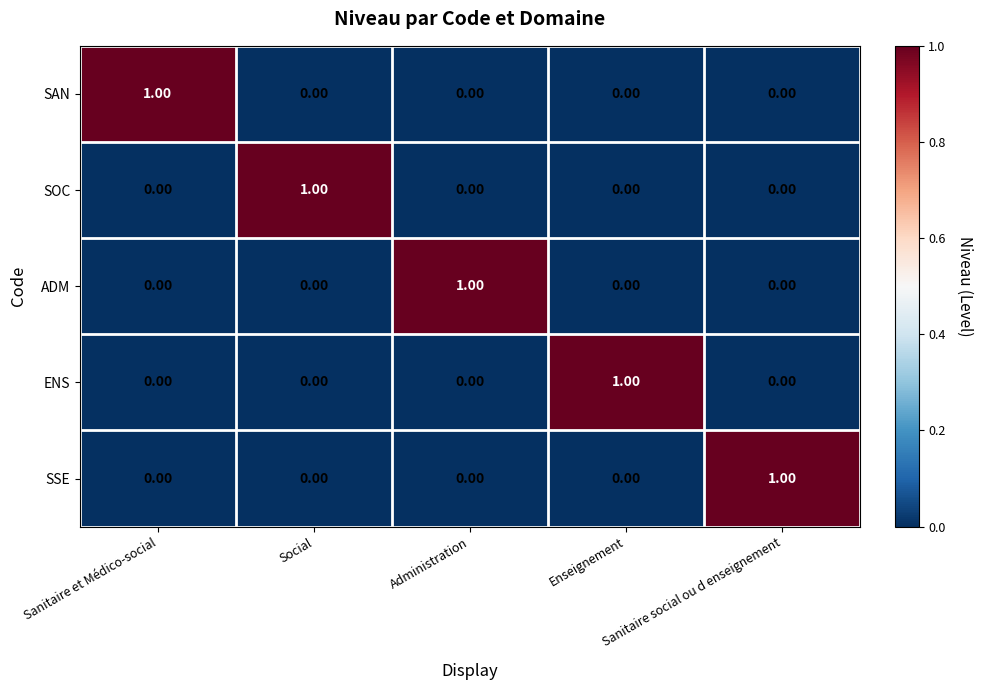

How many series are shown in this chart?

5